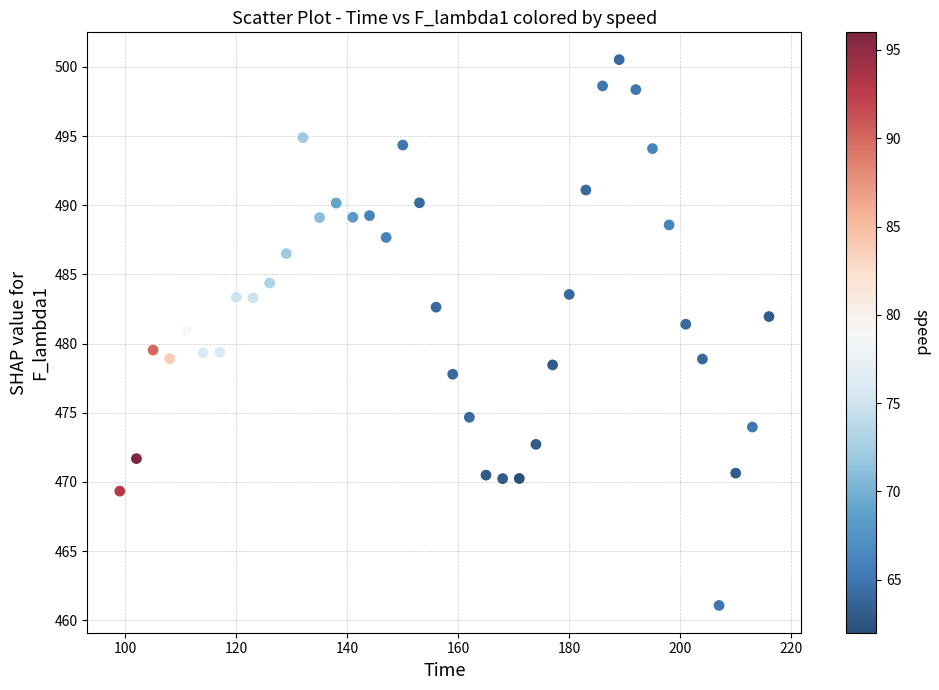

What is the range of X values (max minus min)?

117.0